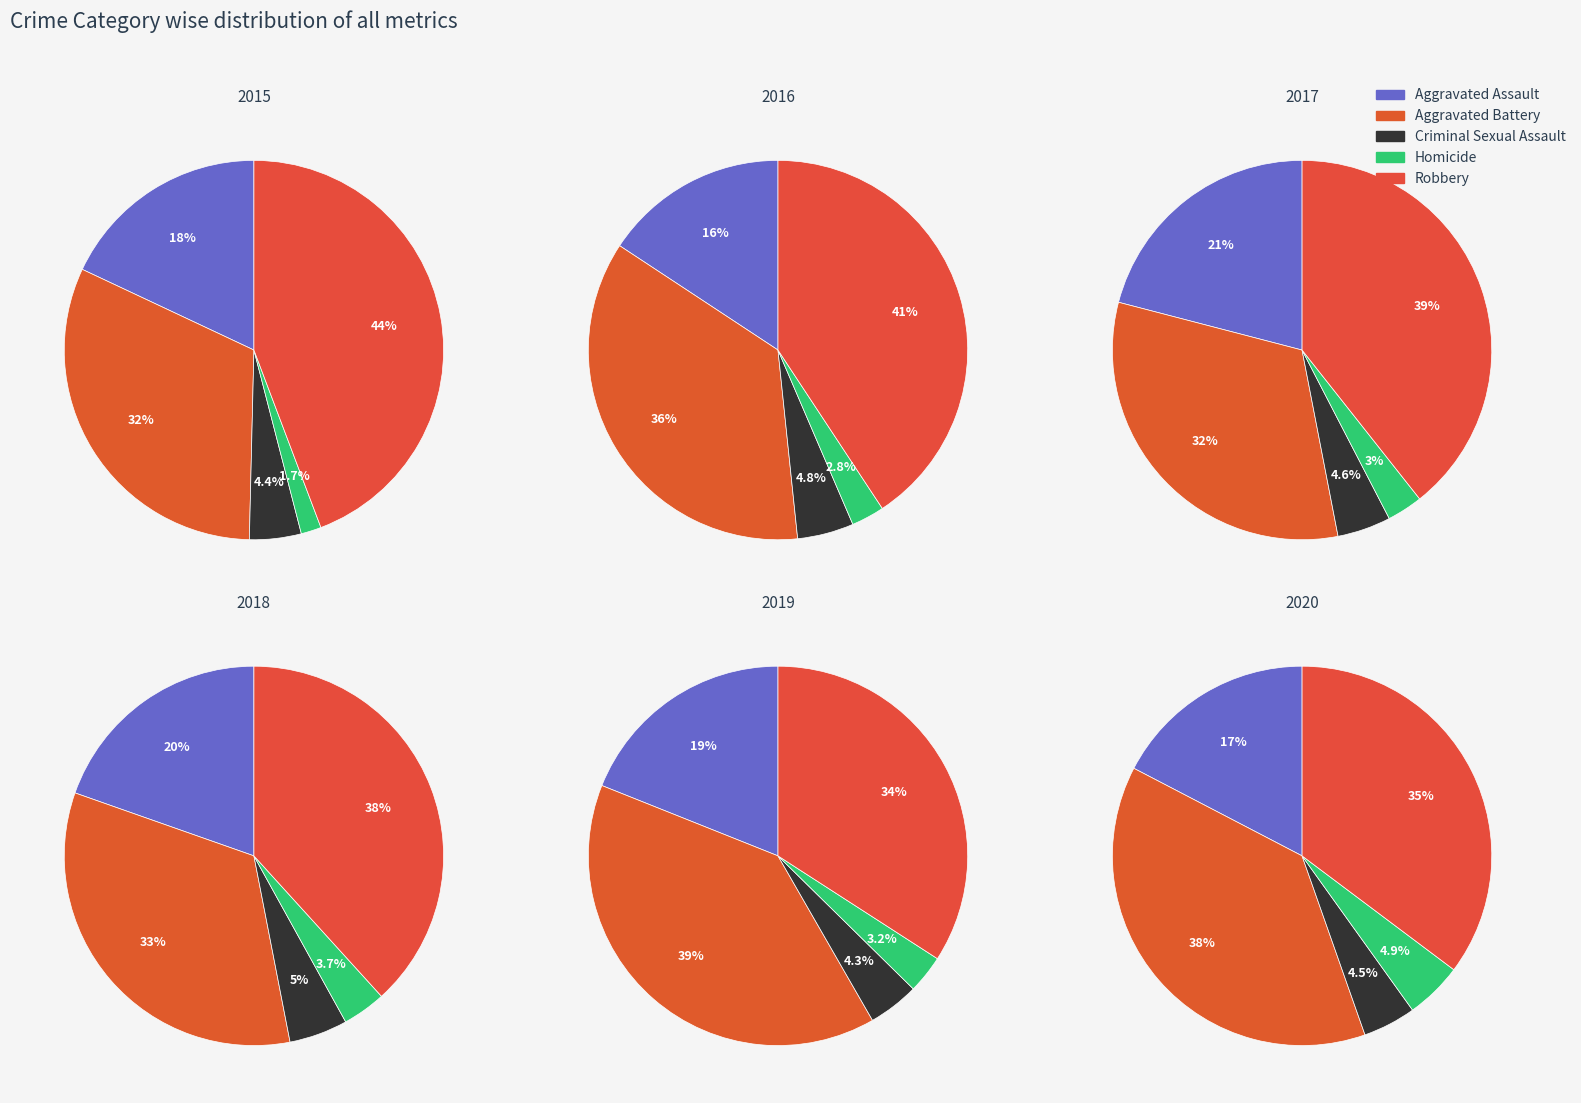

What percentage do Robbery and Homicide together represent?

46.0%